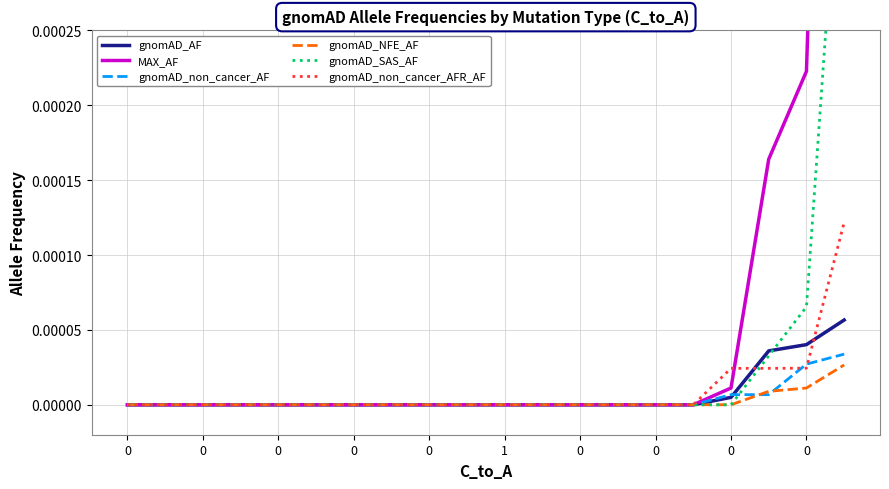

True or false: MAX_AF and gnomAD_NFE_AF cross at least once.

False